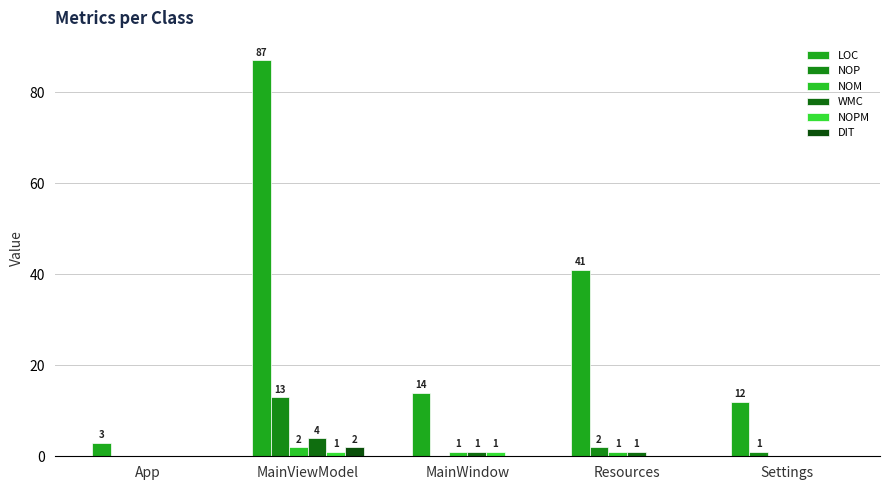

Is the value of LOC at MainWindow greater than the value of WMC at MainWindow?

Yes